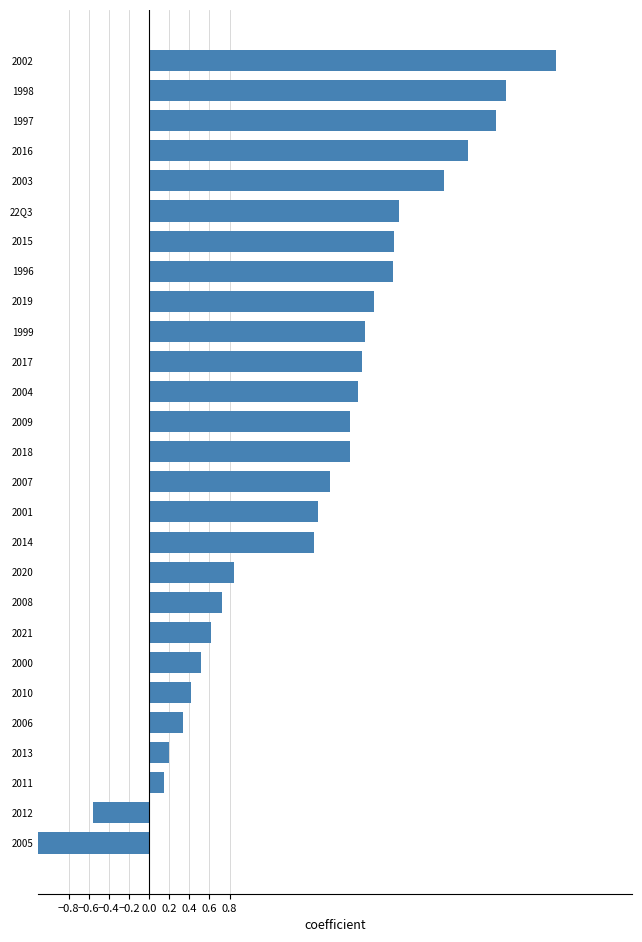

How many values are below 2?

13